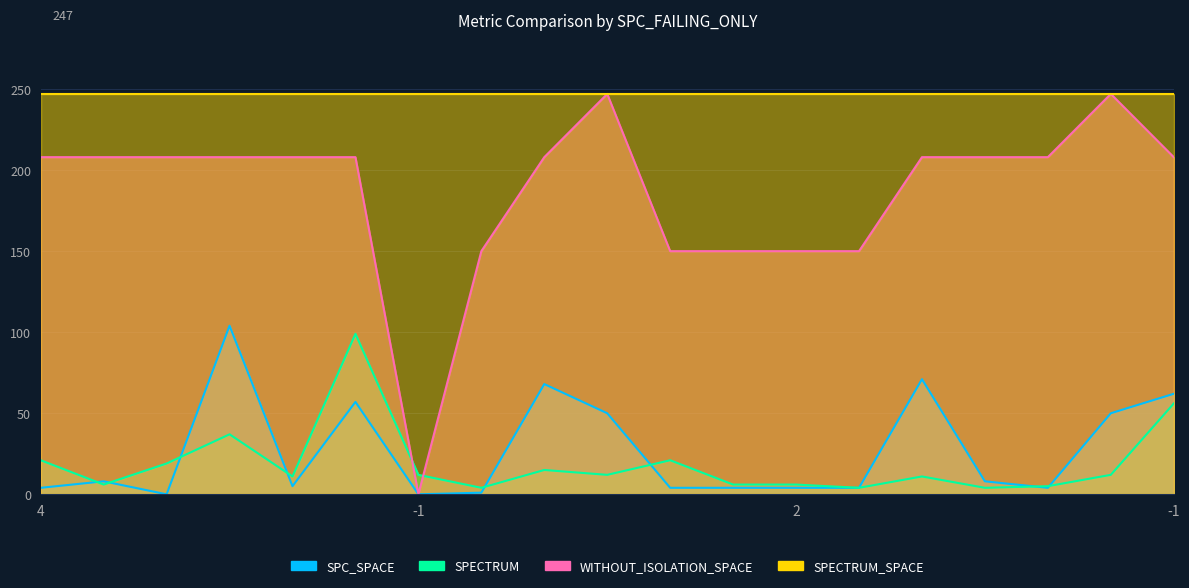

Which category has the highest value in the WITHOUT_ISOLATION_SPACE series?

7